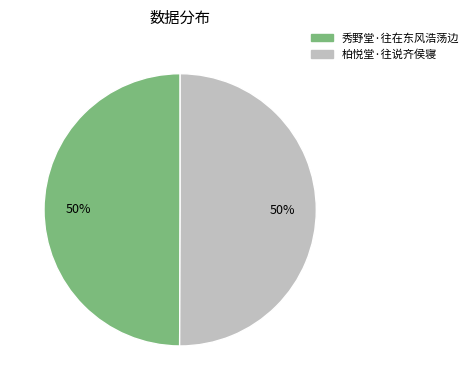

True or false: 柏悦堂·往说齐侯寝 accounts for 38% of the total.

False